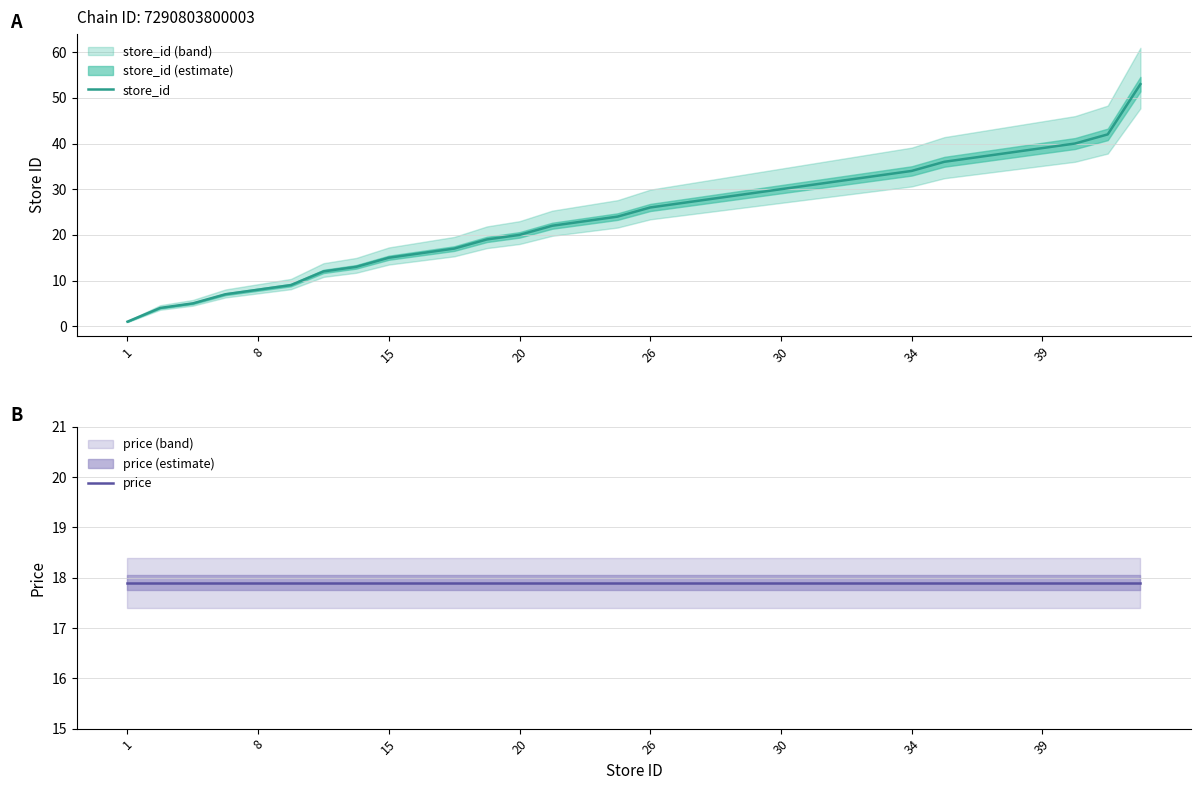

What is the highest value of the store_id series?

53